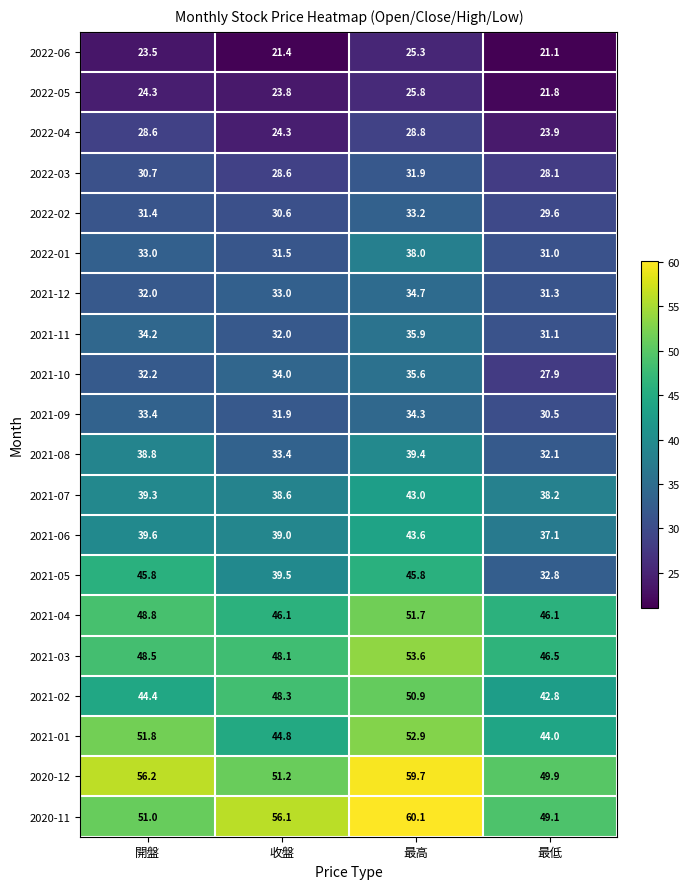

What is the approximate value of 2021-04 at 最低?

46.1